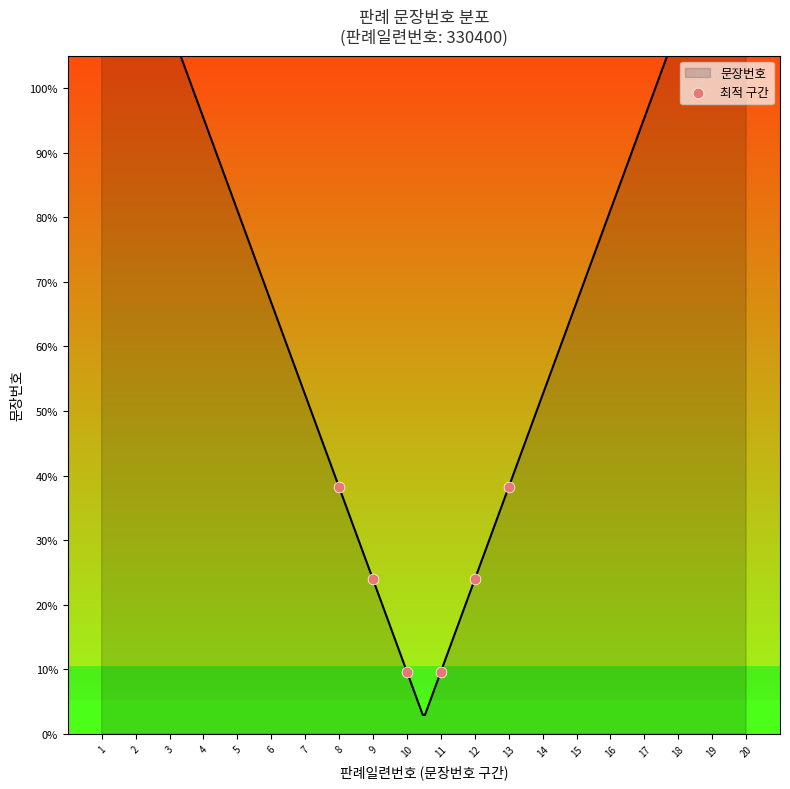

Which has a higher value, 10 or 11?

10